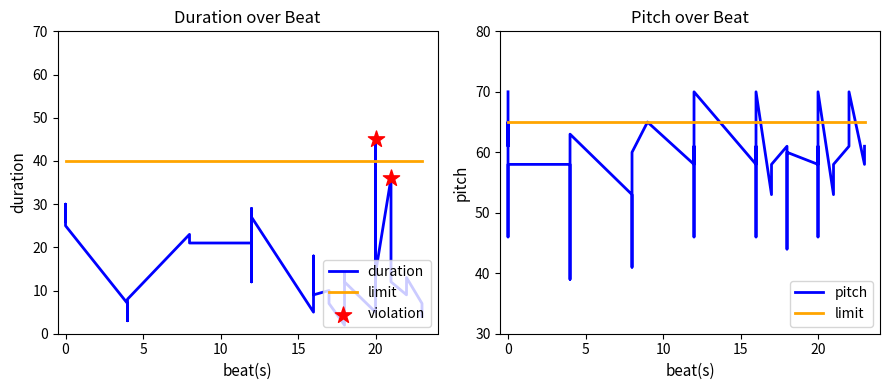

Which series has the largest Y range (max minus min)?

duration